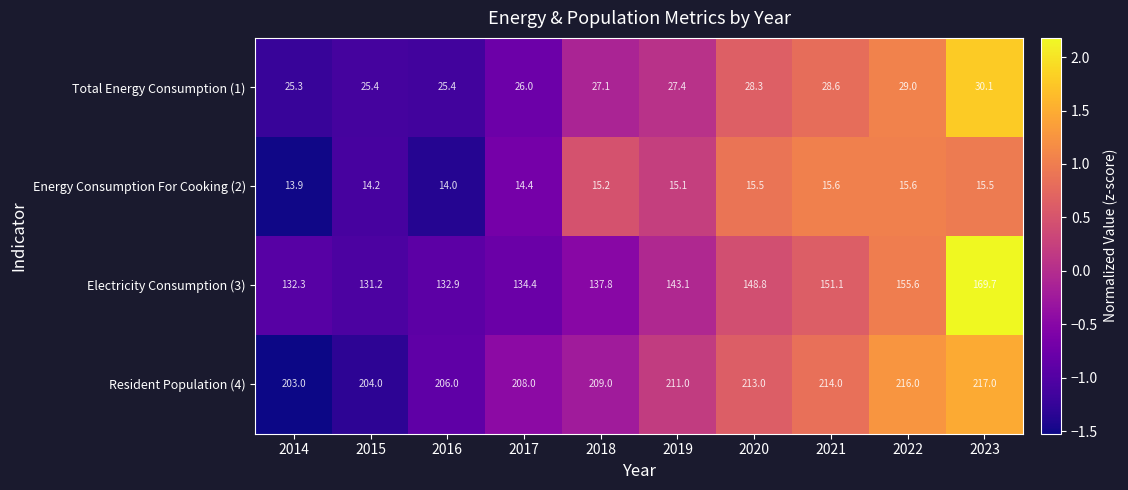

Where does the Energy Consumption For Cooking (2) series first go above 15?

2018